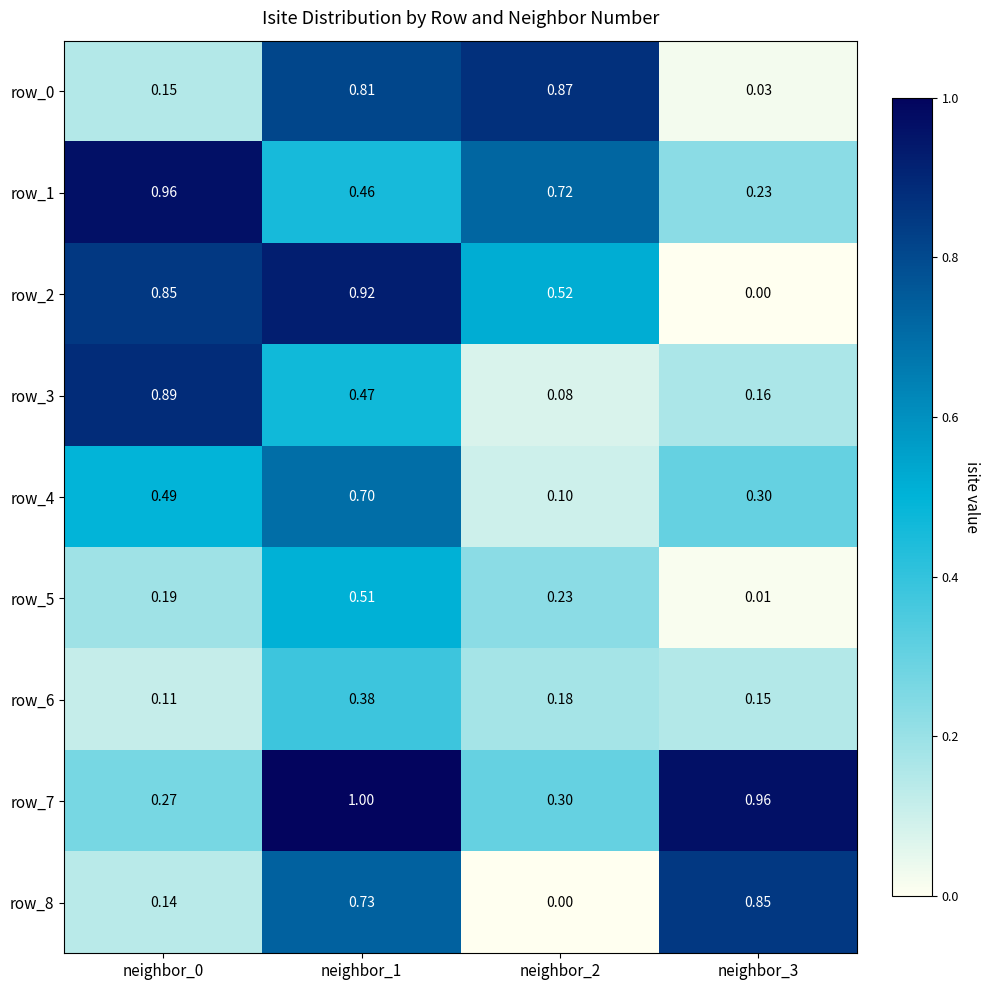

At which category is the sum across all series the highest?

neighbor_1